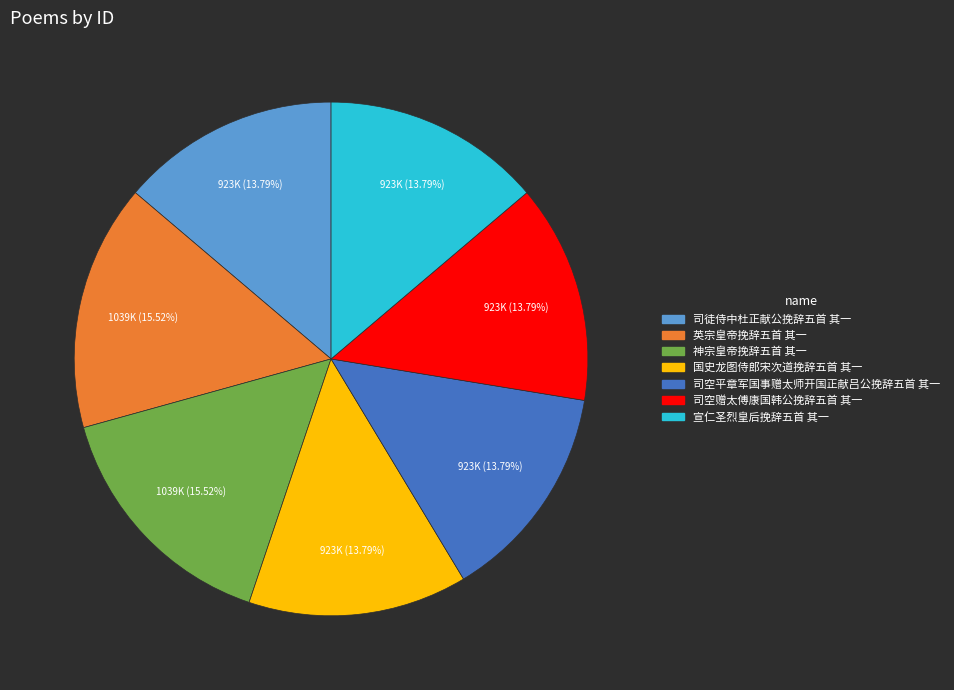

True or false: 司空平章军国事赠太师开国正献吕公挽辞五首 其一 accounts for 14% of the total.

True